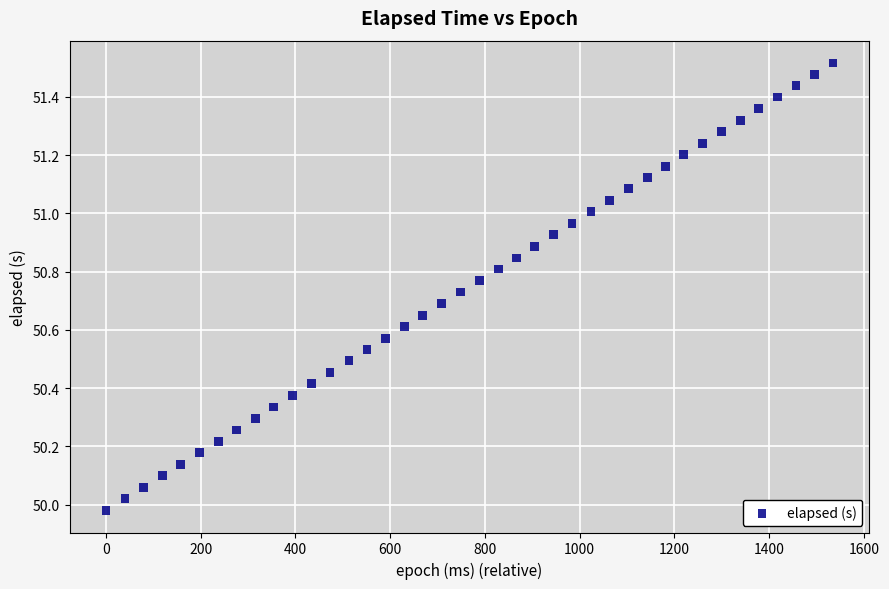

What is the range of X values (max minus min)?

1535.0